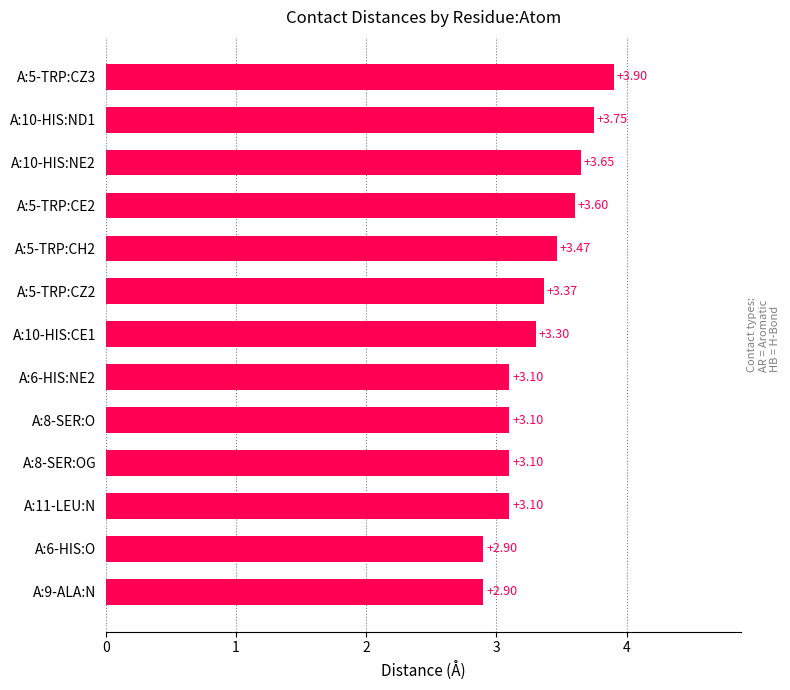

How many distinct data groups are displayed?

1